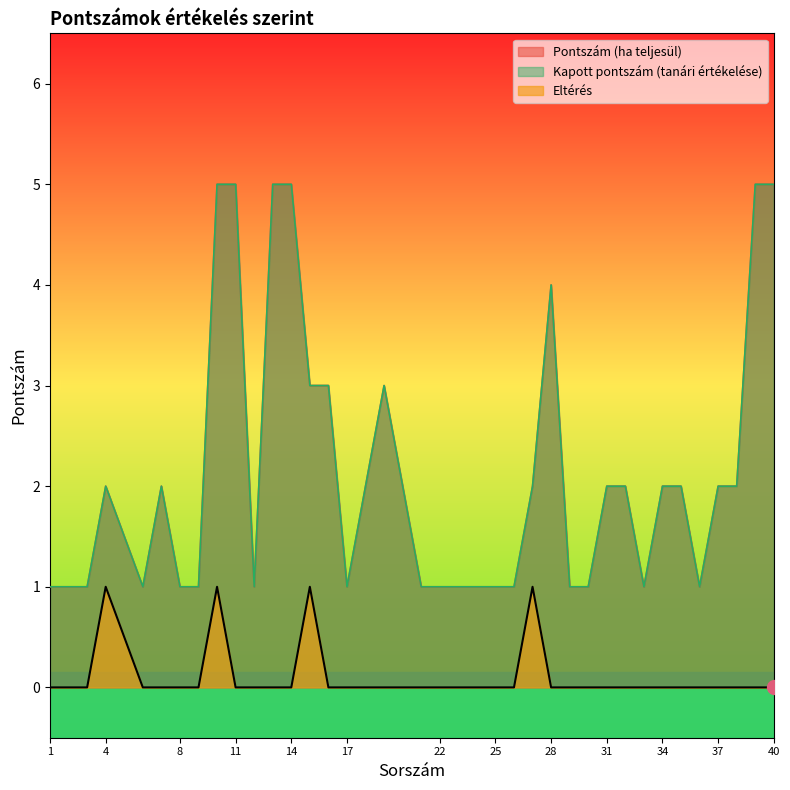

Is the value of Kapott pontszám (tanári értékelése) at 40 greater than the value of Eltérés at 27?

Yes